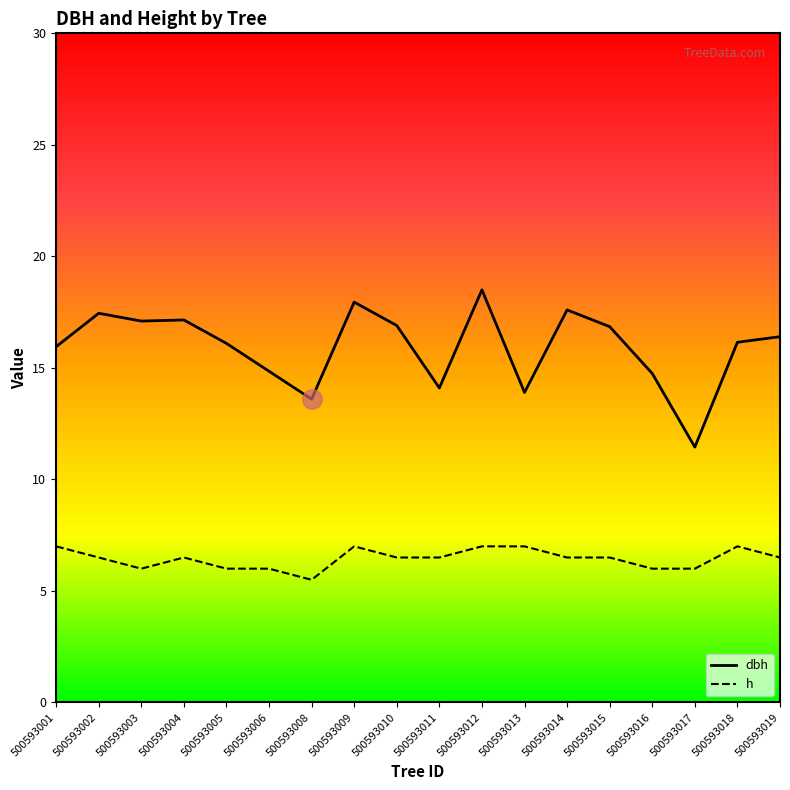

What is the difference between the h values at 500593001 and 500593005?

1.0